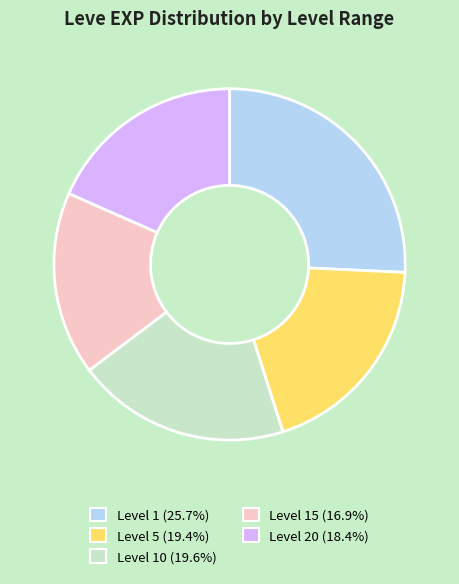

Count the number of slices in the pie.

5